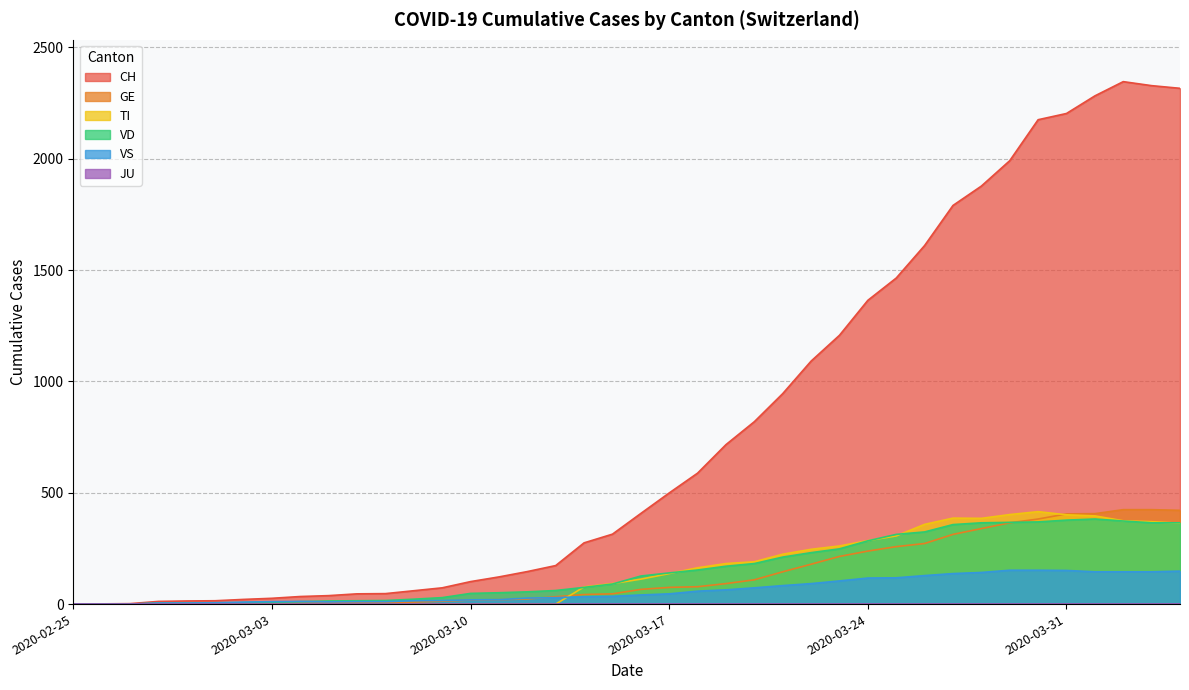

Reading left to right, list all the values displayed in this chart.

CH: 2020-02-25=0	2020-02-26=1	2020-02-27=2	2020-02-28=12	2020-02-29=14	2020-03-01=15	2020-03-02=21	2020-03-03=26	2020-03-04=34	2020-03-05=38	2020-03-06=46	2020-03-07=47	2020-03-08=60	2020-03-09=73	2020-03-10=101	2020-03-11=122	2020-03-12=146	2020-03-13=173	2020-03-14=275	2020-03-15=314	2020-03-16=407	2020-03-17=499	2020-03-18=588	2020-03-19=716	2020-03-20=819	2020-03-21=945	2020-03-22=1091	2020-03-23=1207	2020-03-24=1364	2020-03-25=1464	2020-03-26=1610	2020-03-27=1790	2020-03-28=1877	2020-03-29=1991	2020-03-30=2175	2020-03-31=2203	2020-04-01=2282	2020-04-02=2346	2020-04-03=2328	2020-04-04=2316
GE: 2020-02-25=0	2020-02-26=1	2020-02-27=1	2020-02-28=2	2020-02-29=3	2020-03-01=3	2020-03-02=3	2020-03-03=4	2020-03-04=4	2020-03-05=5	2020-03-06=7	2020-03-07=7	2020-03-08=9	2020-03-09=13	2020-03-10=18	2020-03-11=20	2020-03-12=23	2020-03-13=33	2020-03-14=43	2020-03-15=46	2020-03-16=66	2020-03-17=75	2020-03-18=78	2020-03-19=92	2020-03-20=109	2020-03-21=145	2020-03-22=179	2020-03-23=214	2020-03-24=238	2020-03-25=258	2020-03-26=272	2020-03-27=313	2020-03-28=339	2020-03-29=365	2020-03-30=382	2020-03-31=405	2020-04-01=406	2020-04-02=424	2020-04-03=424	2020-04-04=421
TI: 2020-02-25=0	2020-02-26=0	2020-02-27=0	2020-02-28=0	2020-02-29=0	2020-03-01=0	2020-03-02=0	2020-03-03=0	2020-03-04=0	2020-03-05=0	2020-03-06=0	2020-03-07=0	2020-03-08=0	2020-03-09=0	2020-03-10=0	2020-03-11=0	2020-03-12=0	2020-03-13=0	2020-03-14=77	2020-03-15=92	2020-03-16=112	2020-03-17=137	2020-03-18=163	2020-03-19=182	2020-03-20=190	2020-03-21=224	2020-03-22=246	2020-03-23=261	2020-03-24=285	2020-03-25=306	2020-03-26=358	2020-03-27=386	2020-03-28=385	2020-03-29=402	2020-03-30=415	2020-03-31=401	2020-04-01=396	2020-04-02=374	2020-04-03=370	2020-04-04=363
VS: 2020-02-25=0	2020-02-26=0	2020-02-27=0	2020-02-28=5	2020-02-29=5	2020-03-01=6	2020-03-02=9	2020-03-03=11	2020-03-04=12	2020-03-05=10	2020-03-06=11	2020-03-07=11	2020-03-08=15	2020-03-09=16	2020-03-10=19	2020-03-11=20	2020-03-12=27	2020-03-13=29	2020-03-14=33	2020-03-15=35	2020-03-16=41	2020-03-17=46	2020-03-18=58	2020-03-19=64	2020-03-20=73	2020-03-21=83	2020-03-22=92	2020-03-23=104	2020-03-24=117	2020-03-25=118	2020-03-26=128	2020-03-27=137	2020-03-28=142	2020-03-29=152	2020-03-30=152	2020-03-31=151	2020-04-01=145	2020-04-02=145	2020-04-03=145	2020-04-04=148
VD: 2020-02-25=0	2020-02-26=0	2020-02-27=0	2020-02-28=4	2020-02-29=4	2020-03-01=4	2020-03-02=6	2020-03-03=8	2020-03-04=11	2020-03-05=14	2020-03-06=15	2020-03-07=16	2020-03-08=22	2020-03-09=29	2020-03-10=48	2020-03-11=51	2020-03-12=55	2020-03-13=61	2020-03-14=75	2020-03-15=90	2020-03-16=126	2020-03-17=140	2020-03-18=153	2020-03-19=170	2020-03-20=182	2020-03-21=211	2020-03-22=231	2020-03-23=248	2020-03-24=284	2020-03-25=313	2020-03-26=324	2020-03-27=357	2020-03-28=365	2020-03-29=367	2020-03-30=369	2020-03-31=377	2020-04-01=382	2020-04-02=373	2020-04-03=365	2020-04-04=365